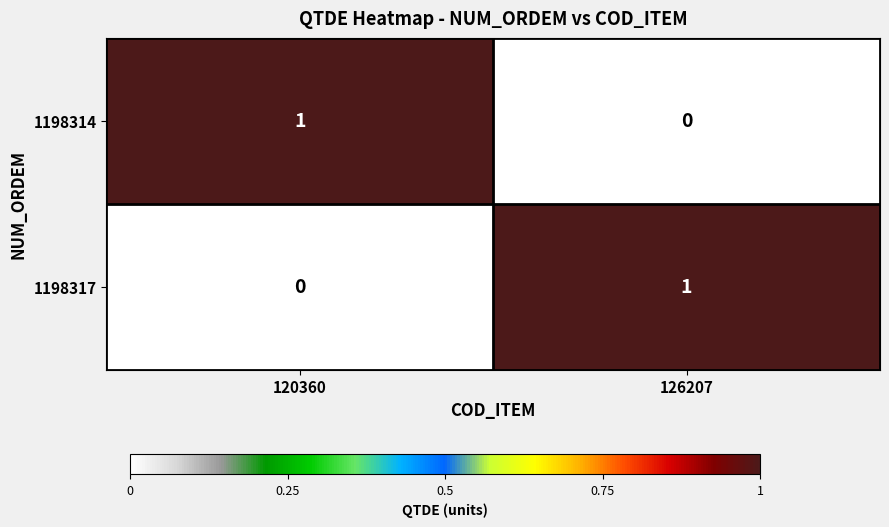

Reading left to right, extract all data points from this chart.

1198314: 120360=1	126207=0
1198317: 120360=0	126207=1